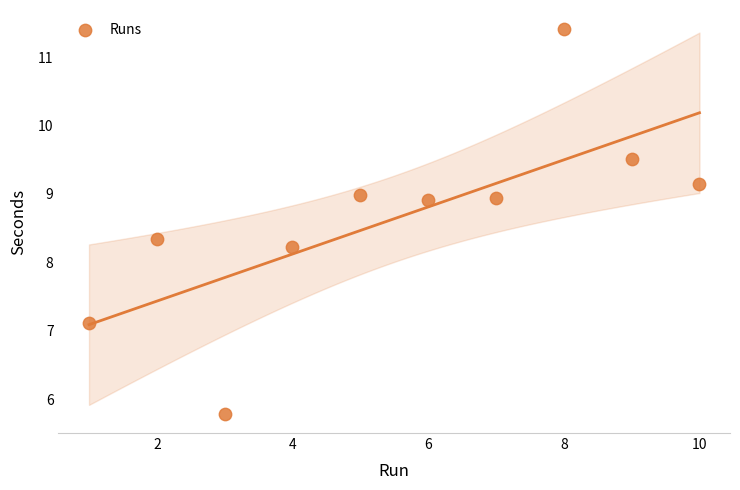

What is the average Y value?

8.6